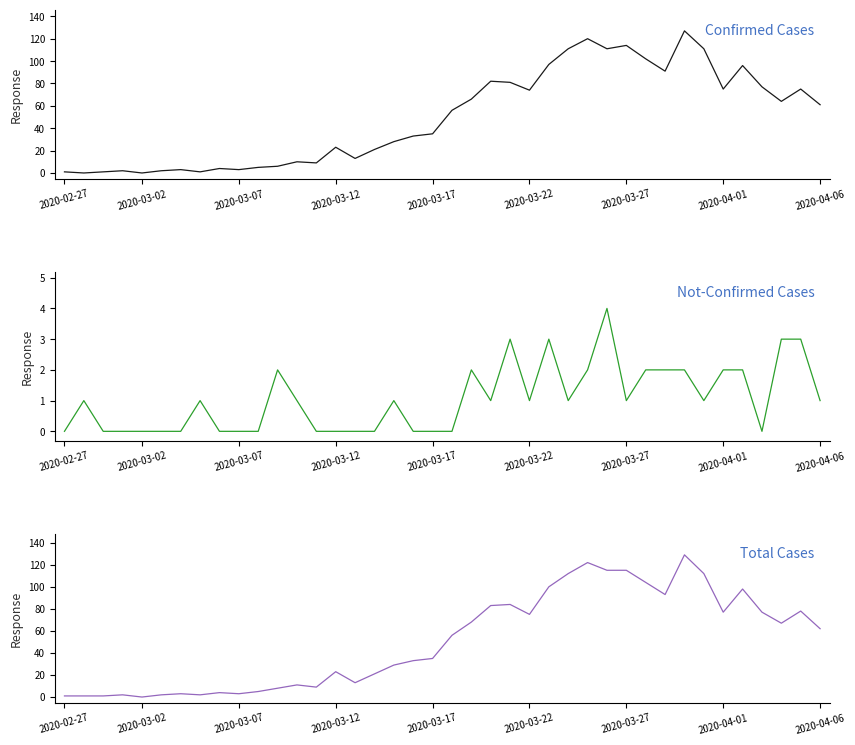

True or false: value has more than 0 interior local peaks.

True